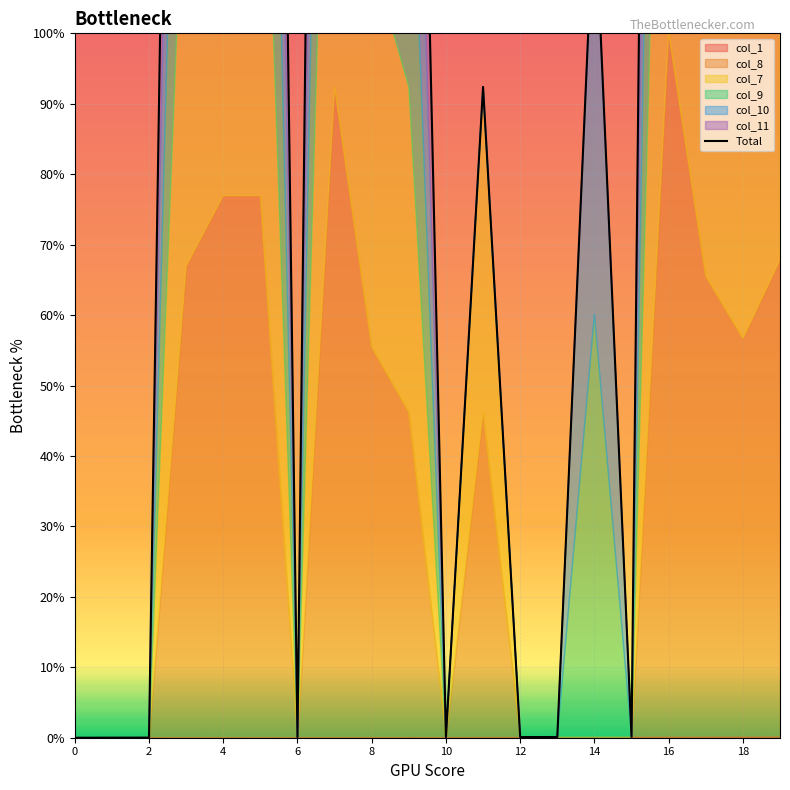

How many points are higher than both their immediate neighbors (excluding endpoints)?

6